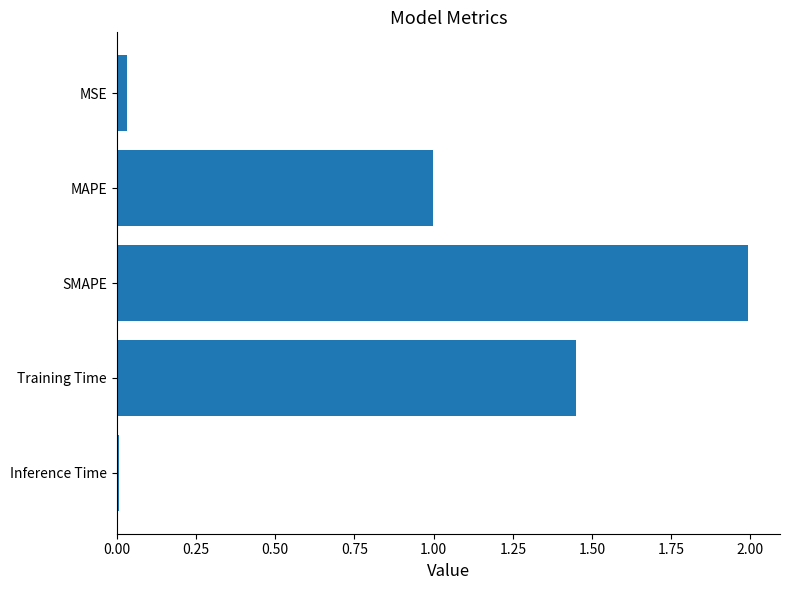

True or false: the data shows 1.0 at MAPE.

True